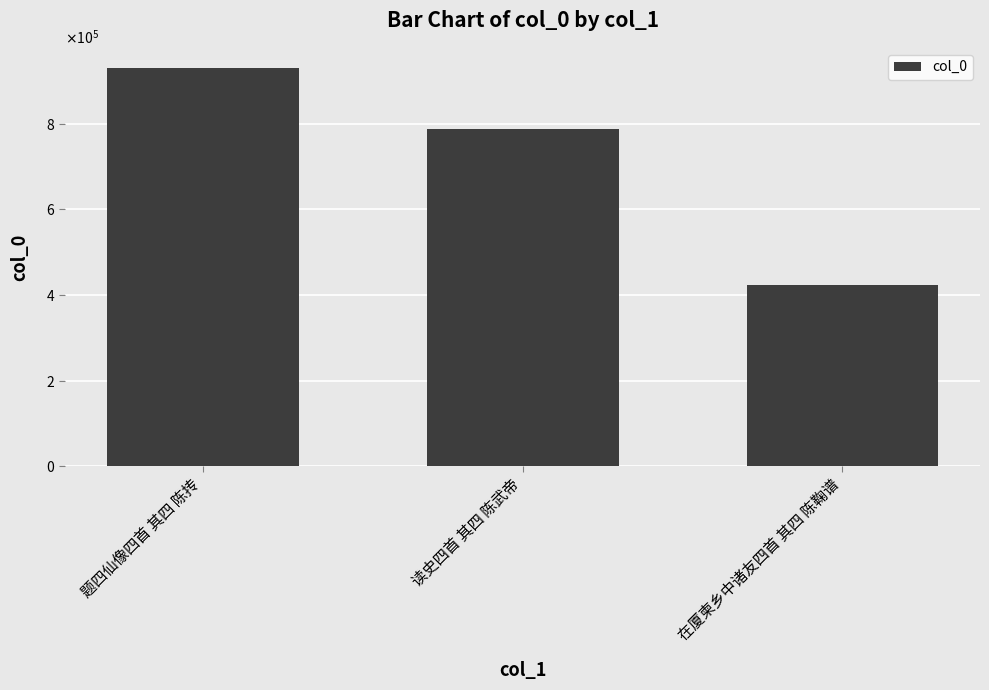

What is the sum of all values?

2139433